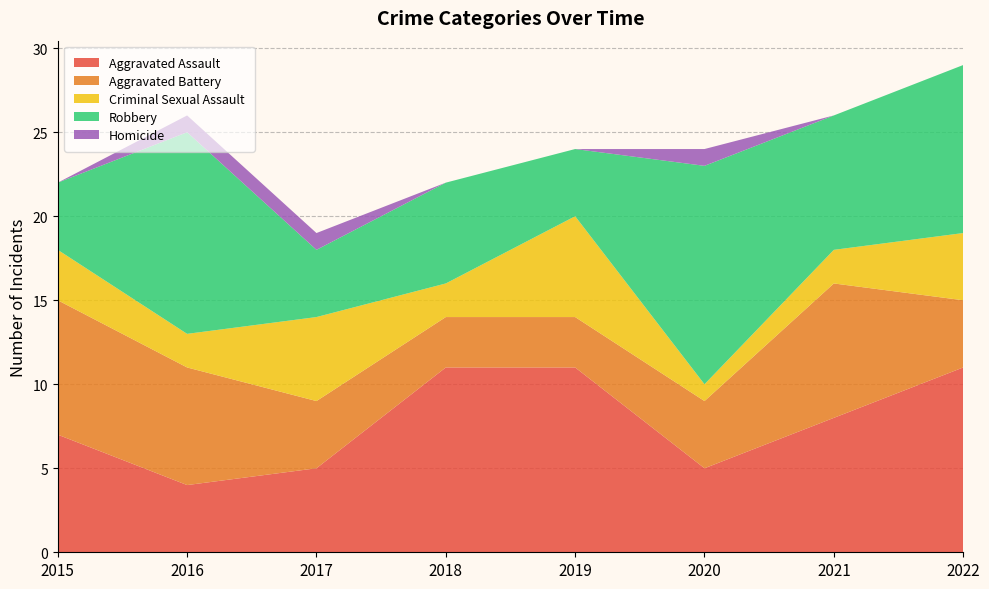

Reading left to right, transcribe all the data shown in this chart.

Aggravated Assault: 2015=7	2016=4	2017=5	2018=11	2019=11	2020=5	2021=8	2022=11
Aggravated Battery: 2015=8	2016=7	2017=4	2018=3	2019=3	2020=4	2021=8	2022=4
Criminal Sexual Assault: 2015=3	2016=2	2017=5	2018=2	2019=6	2020=1	2021=2	2022=4
Robbery: 2015=4	2016=12	2017=4	2018=6	2019=4	2020=13	2021=8	2022=10
Homicide: 2015=0	2016=1	2017=1	2018=0	2019=0	2020=1	2021=0	2022=0